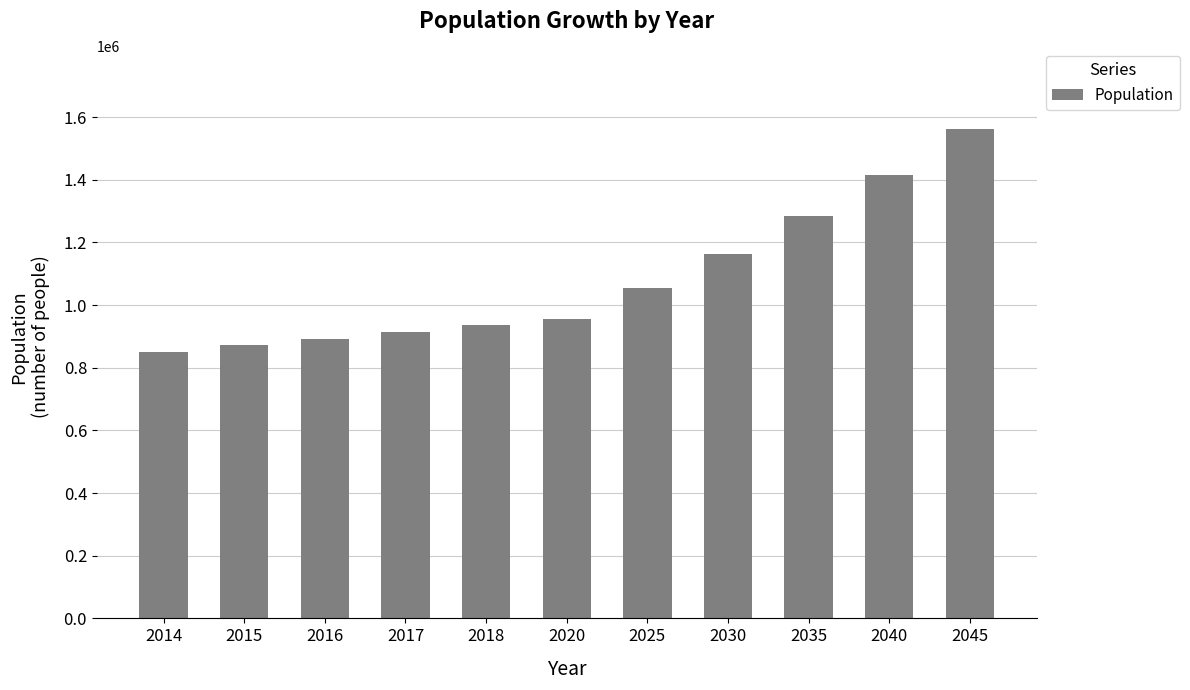

What is the value of the 9th bar from the left?

1283422